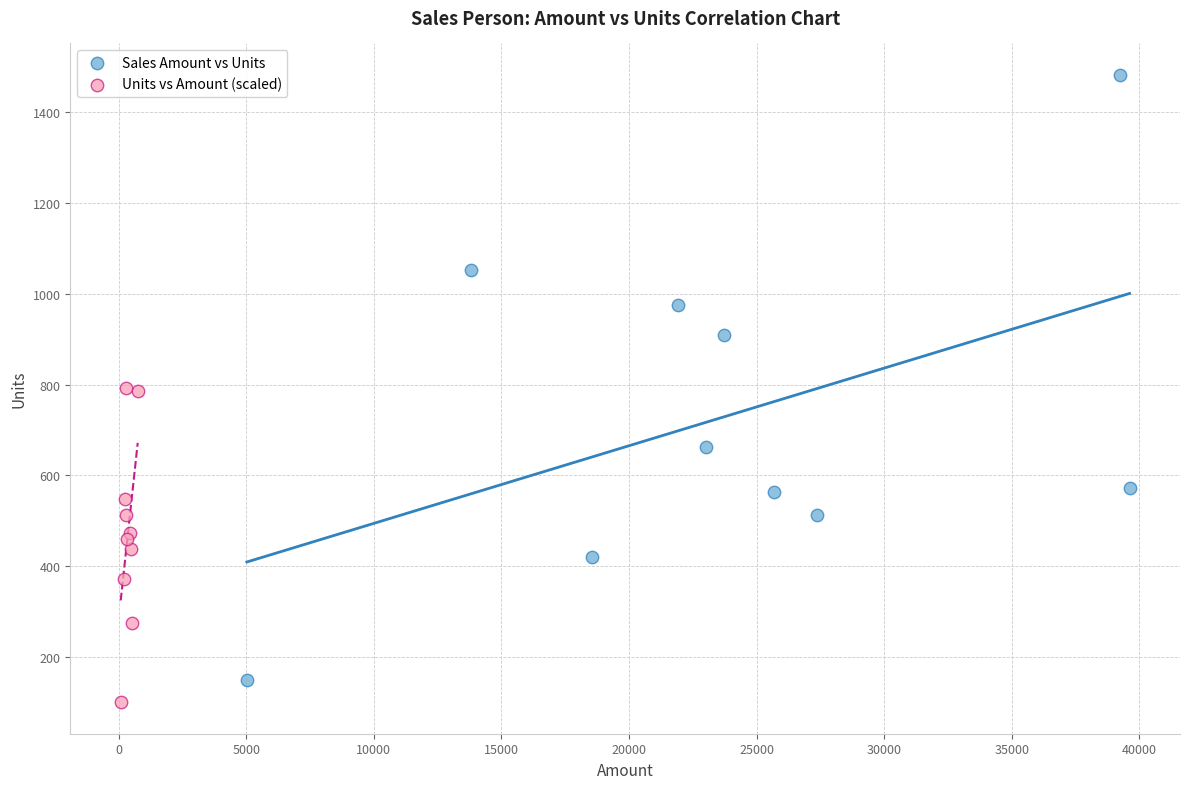

What are all the series names shown in the legend?

Sales Amount vs Units, Units vs Amount (scaled)